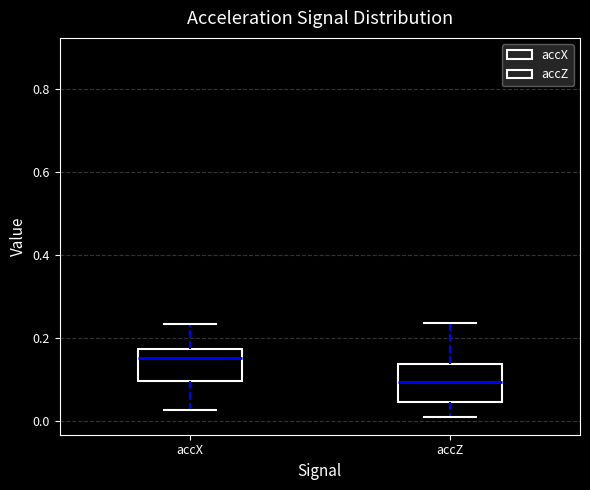

Reading left to right, transcribe this box plot: for each box, give where its median line is, the range the box spans, and where its two whiskers end, as read against the y-axis. The values are not printed on the chart, so give them approximately, as read against the axis.

accX: median 0.14, box 0.10 to 0.18, whiskers 0.02 to 0.24
accZ: median 0.10, box 0.04 to 0.14, whiskers 0.00 to 0.24